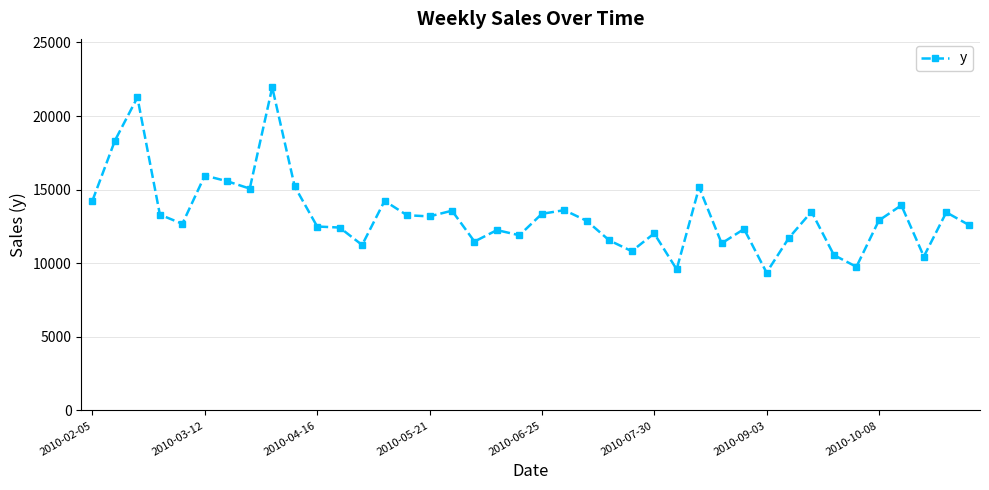

True or false: the data has more than 1 interior local peaks.

True